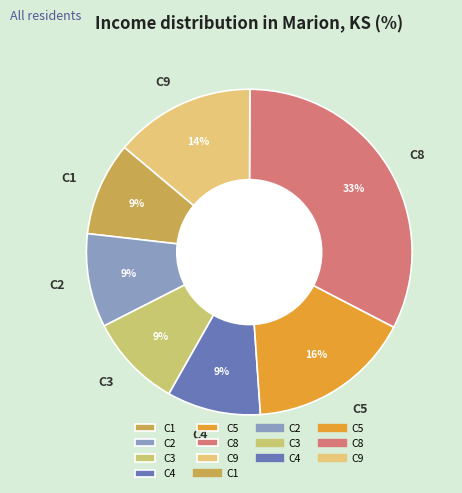

To the nearest percent, what percentage of the pie is C4?

9%